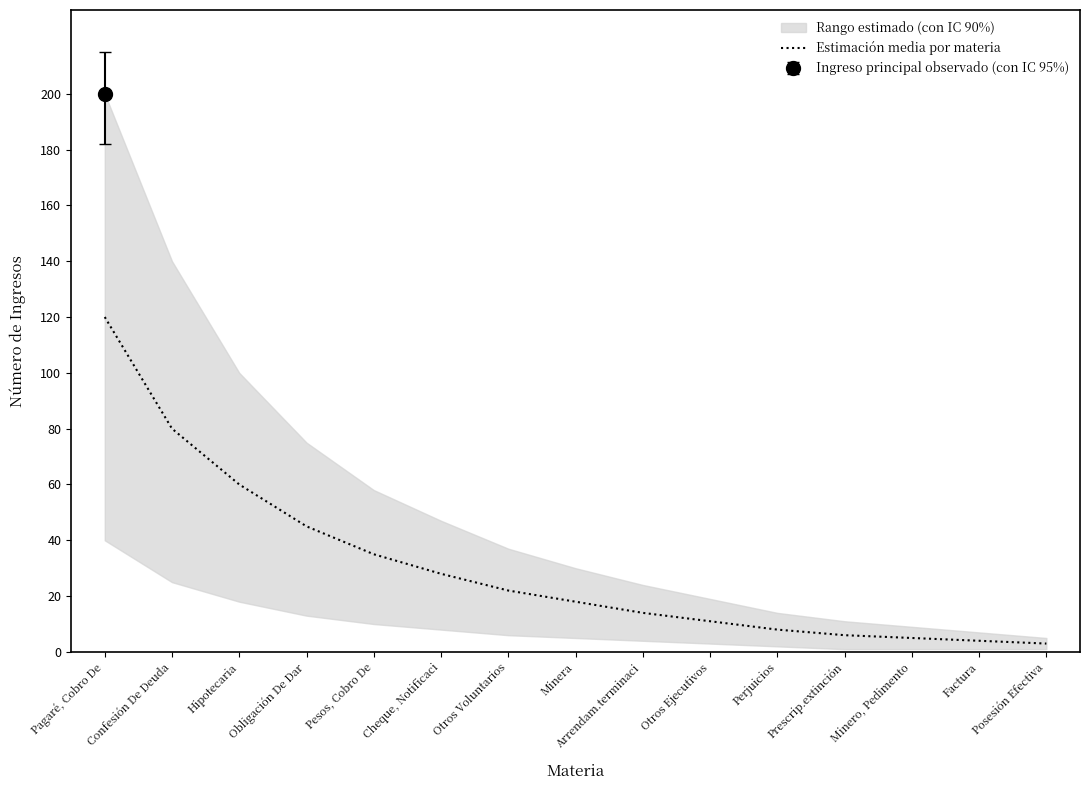

At which category does the chart reach its peak across all series?

Pagaré, Cobro De